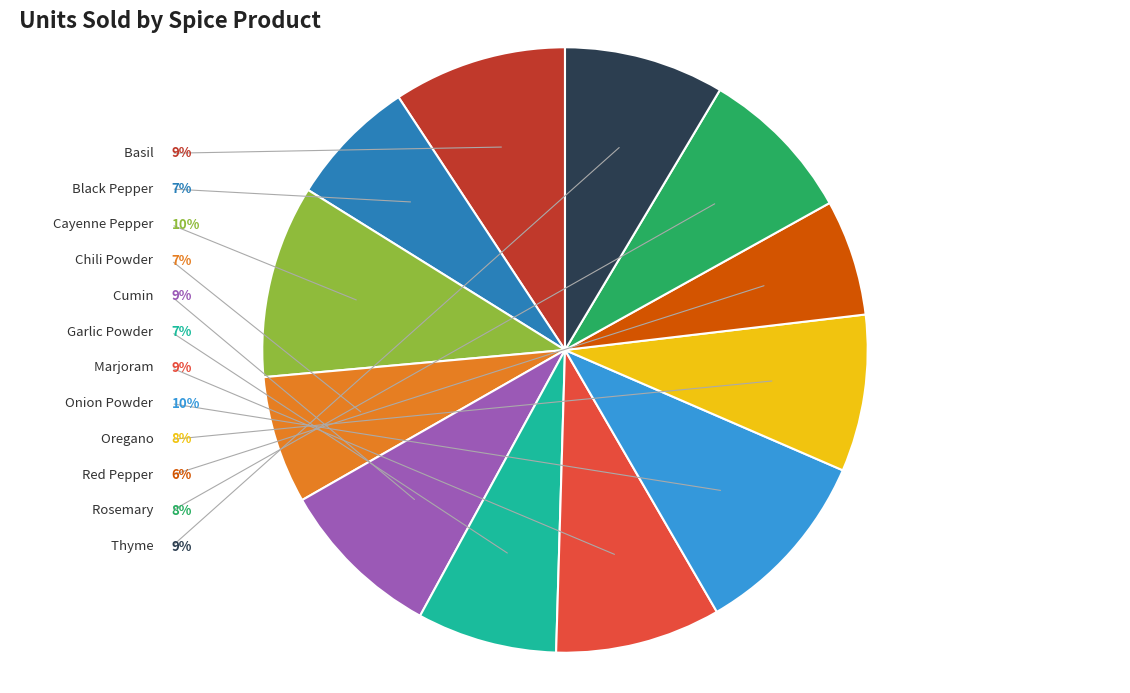

Is there any slice that represents more than half of the pie?

No